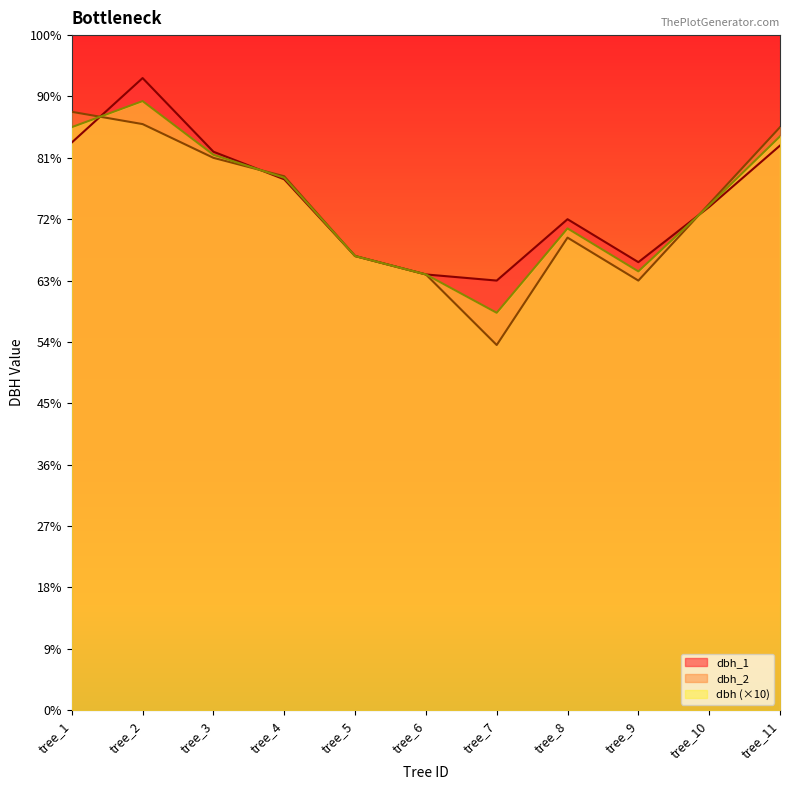

Reading left to right, what are all the values shown in this chart?

dbh_1: tree_1=185.0	tree_2=206.0	tree_3=182.0	tree_4=173.0	tree_5=148.0	tree_6=142.0	tree_7=140.0	tree_8=160.0	tree_9=146.0	tree_10=164.0	tree_11=184.0
dbh_2: tree_1=195.0	tree_2=191.0	tree_3=180.0	tree_4=174.0	tree_5=148.0	tree_6=142.0	tree_7=119.0	tree_8=154.0	tree_9=140.0	tree_10=165.0	tree_11=190.0
dbh: tree_1=190.0	tree_2=198.5	tree_3=181.0	tree_4=173.5	tree_5=148.0	tree_6=142.0	tree_7=129.5	tree_8=157.0	tree_9=143.0	tree_10=164.5	tree_11=187.0